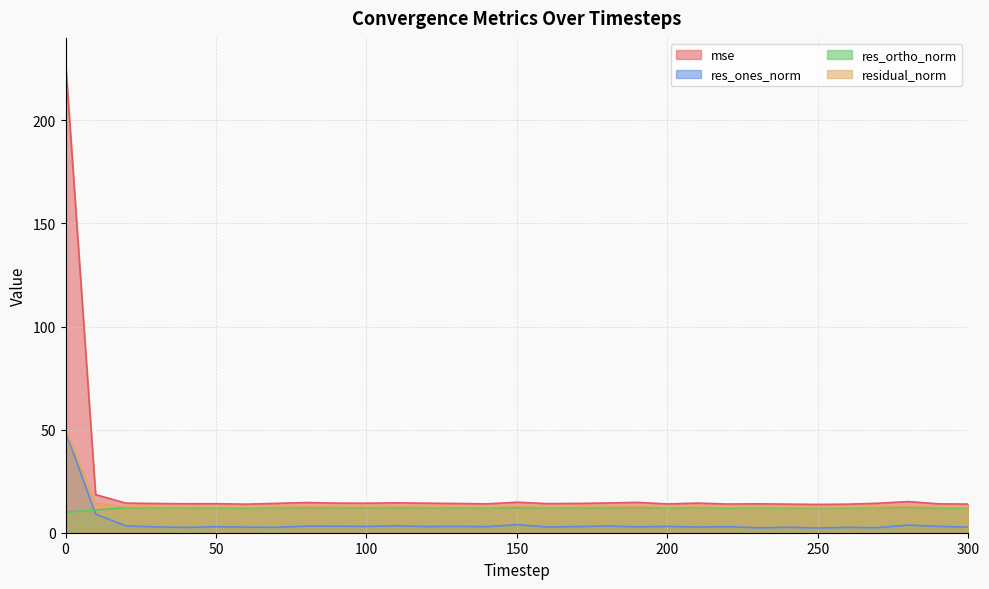

How many data points in mse are less than 14?

7